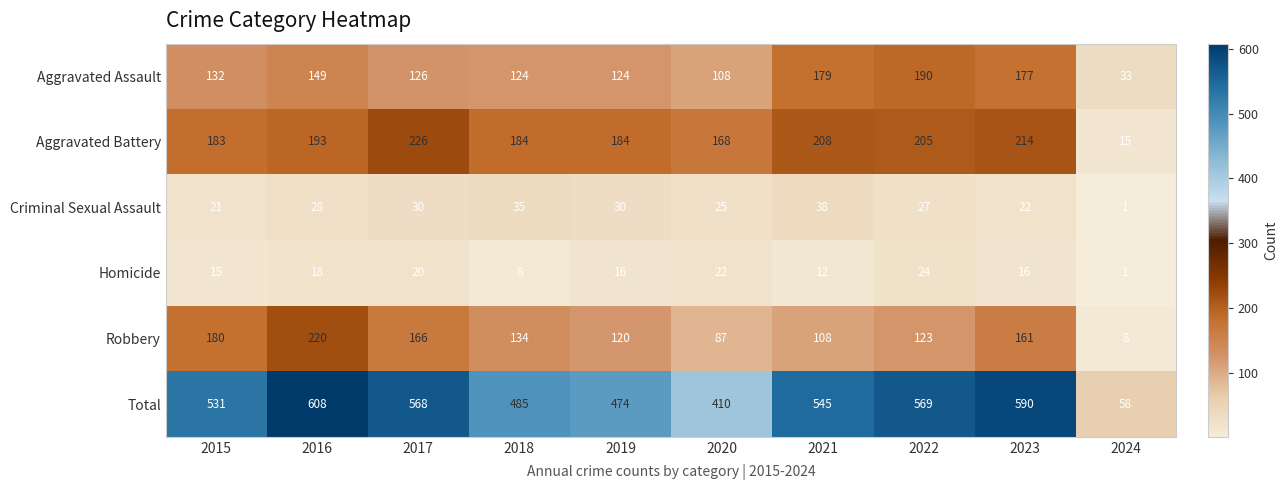

How many series are shown in this chart?

6